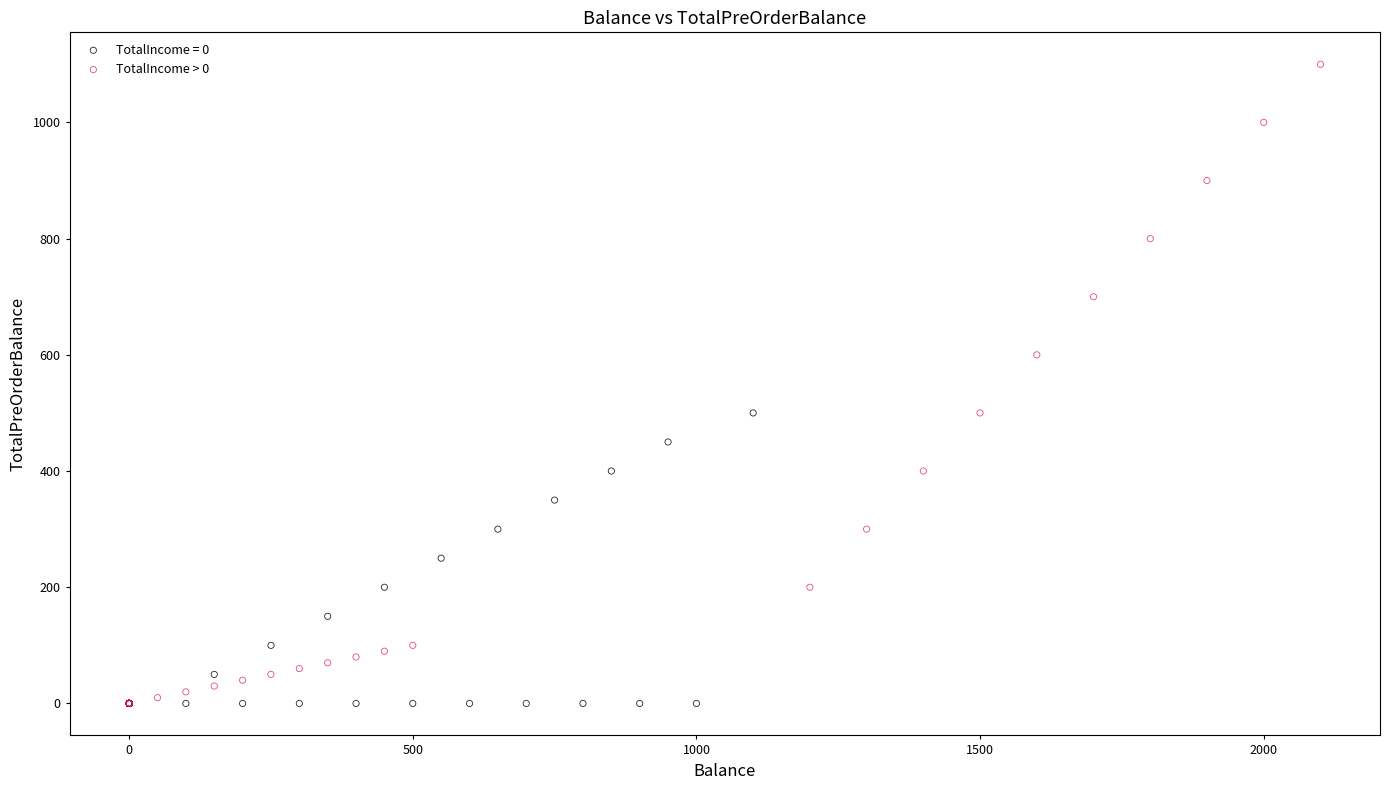

Which series has the largest Y range (max minus min)?

TotalIncome > 0